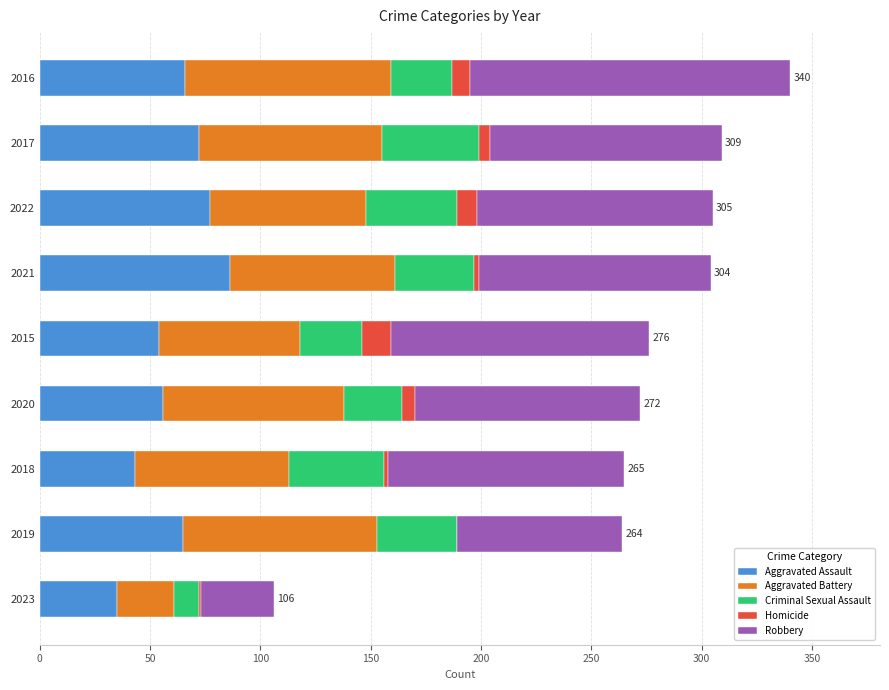

Is it true that Aggravated Assault equals 19 at 2019?

False